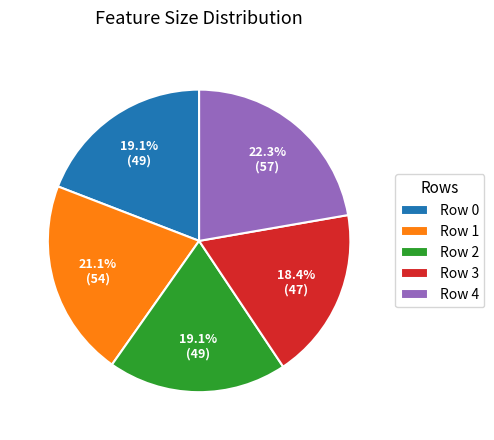

The Row 0 slice represents 19% of the pie. True or false?

True